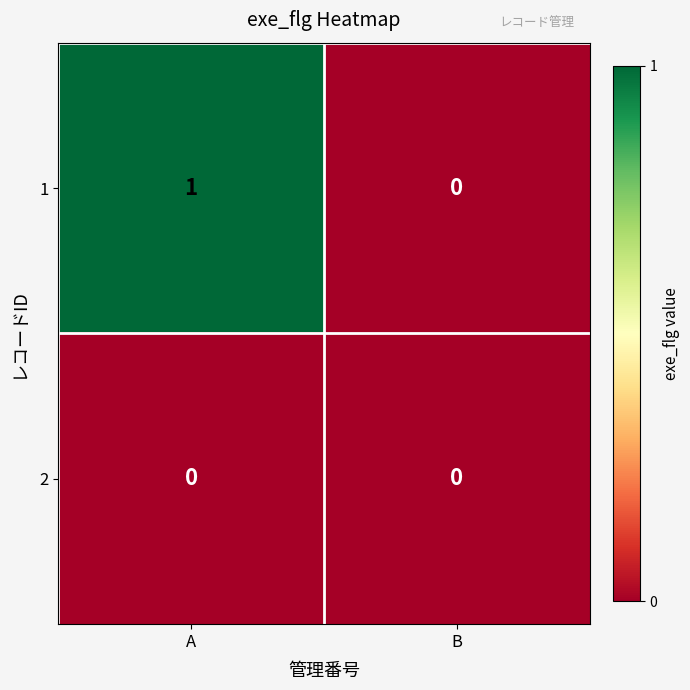

At which category does the chart reach its peak across all series?

A